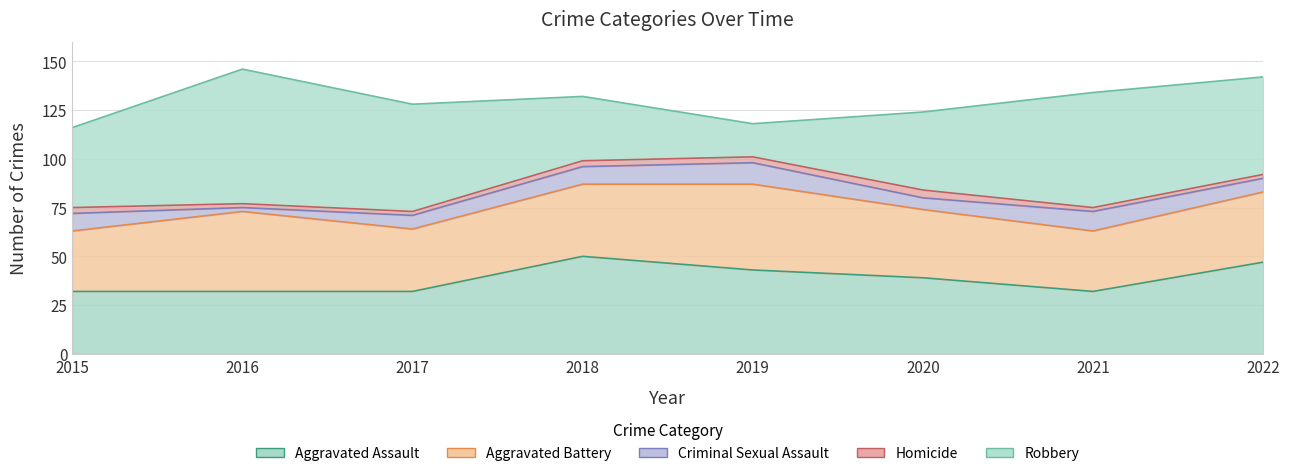

What is the approximate value of Aggravated Assault at 2016, to the nearest 5?

30